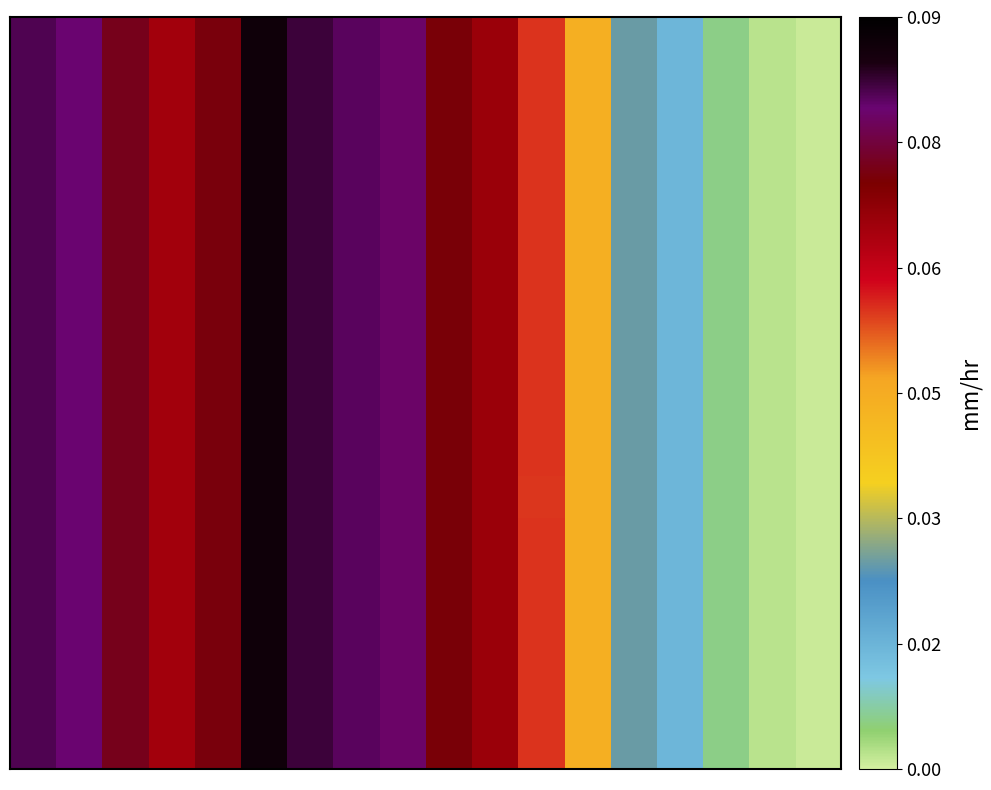

At how many categories does at least one series exceed 0?

18